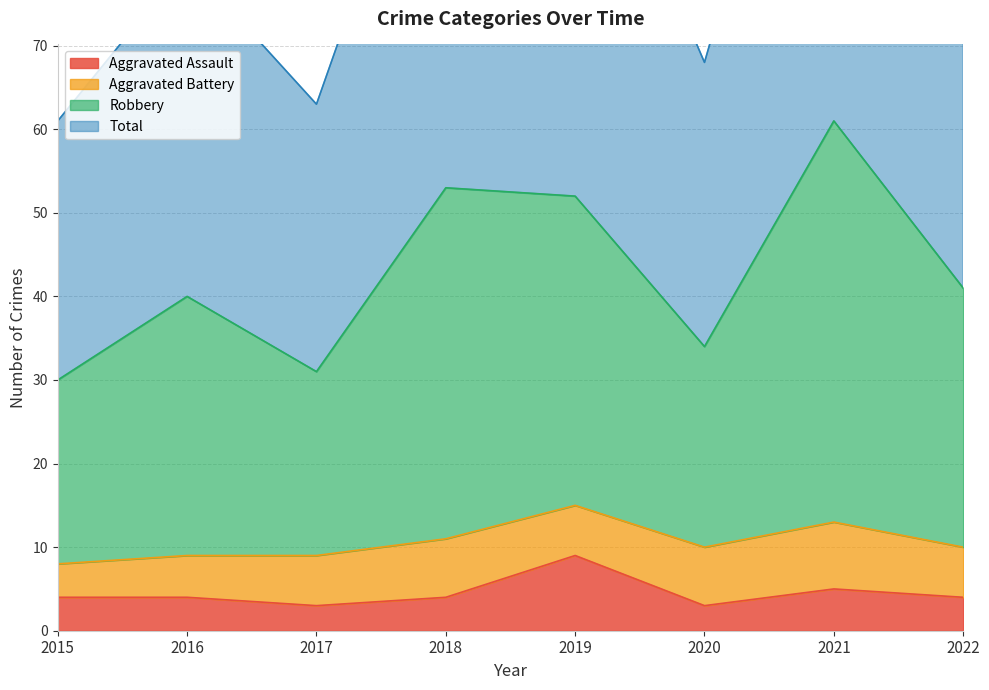

What is the value of the Aggravated Assault point at the 3rd from the left?

3